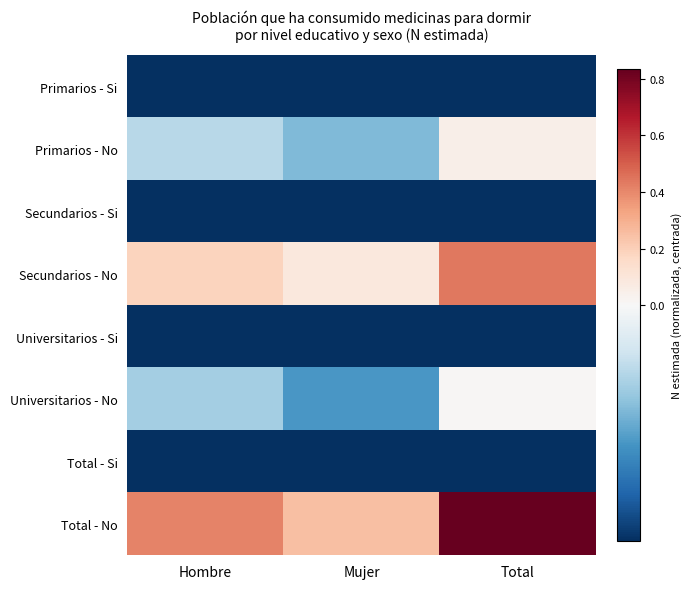

What is the difference between the highest and lowest values at Hombre?

0.6